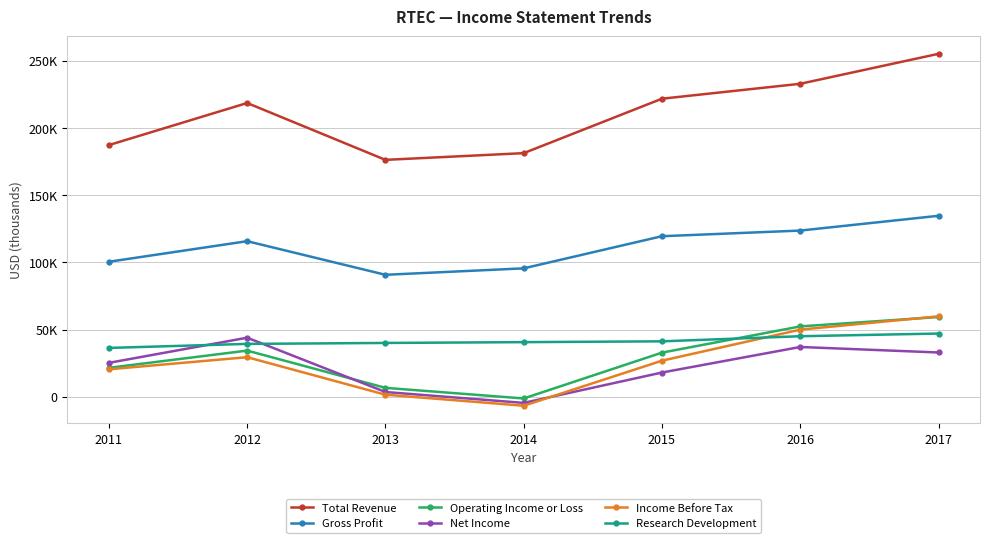

Which series has the widest spread of values?

Total Revenue